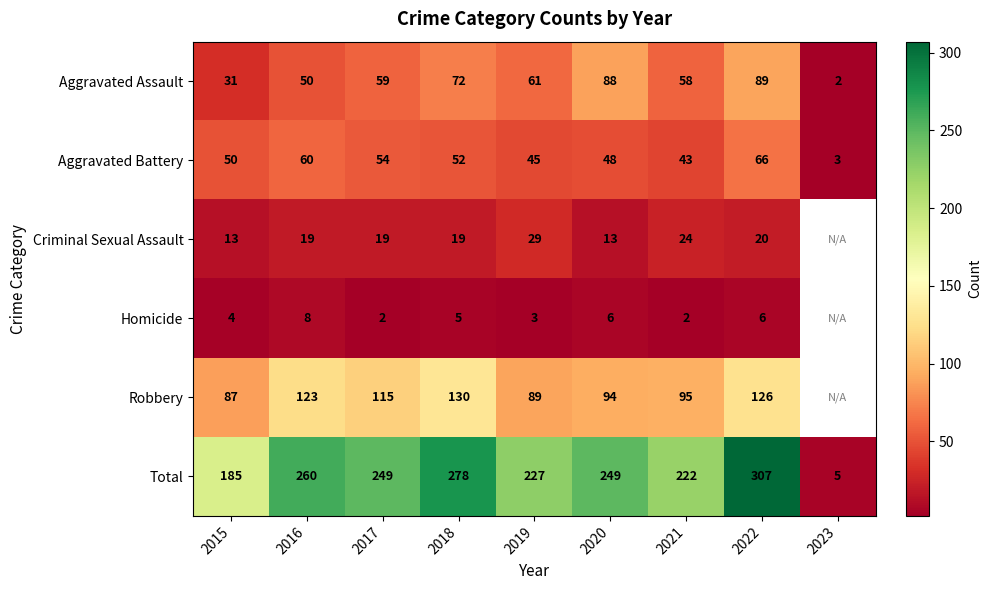

Rank the series at 2022 from lowest to highest value.

Homicide, Criminal Sexual Assault, Aggravated Battery, Aggravated Assault, Robbery, Total